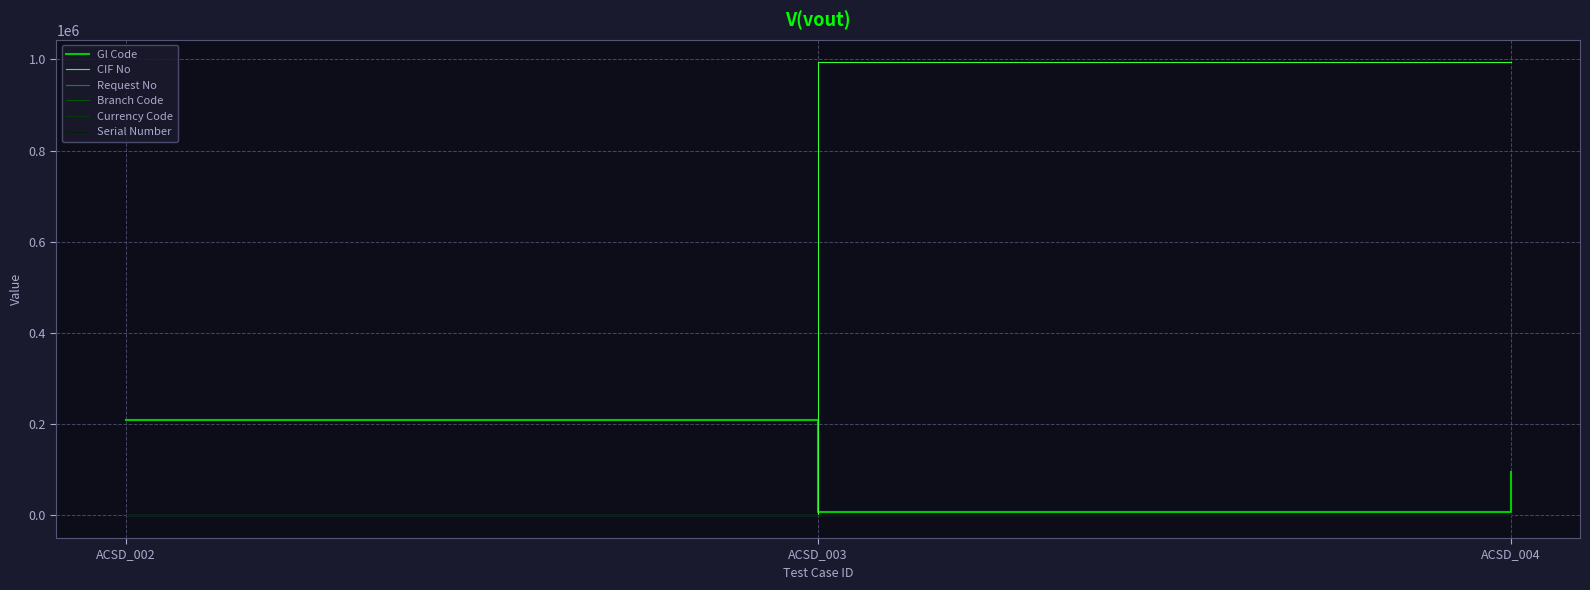

How many lines are shown in the chart?

6